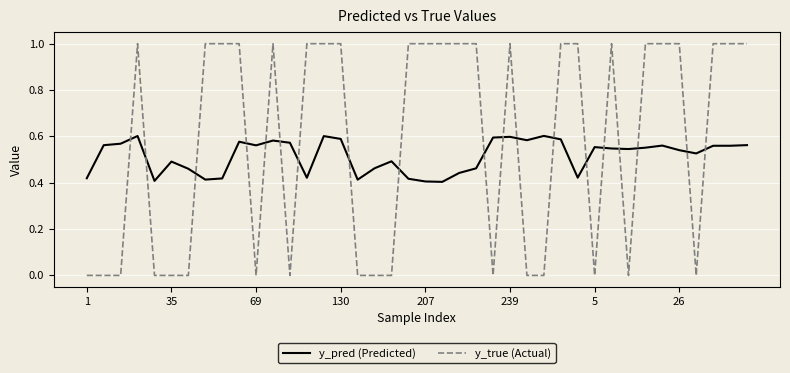

What is the difference between the maximum and minimum values in the y_true (Actual) series?

1.0